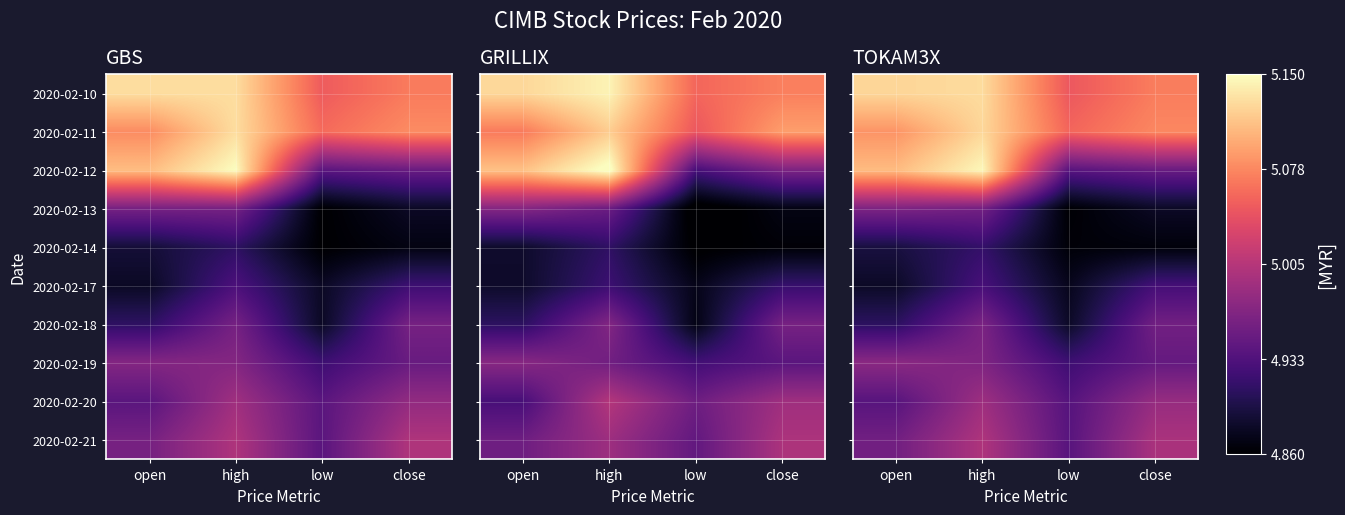

At how many categories does at least one series exceed 5?

4